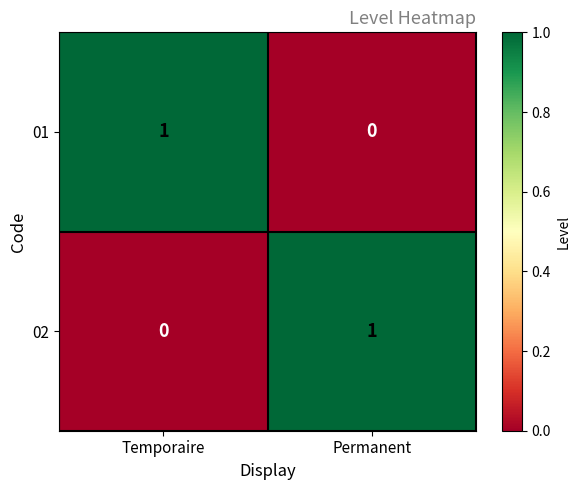

Where is 02 nearest to the value 0?

Temporaire